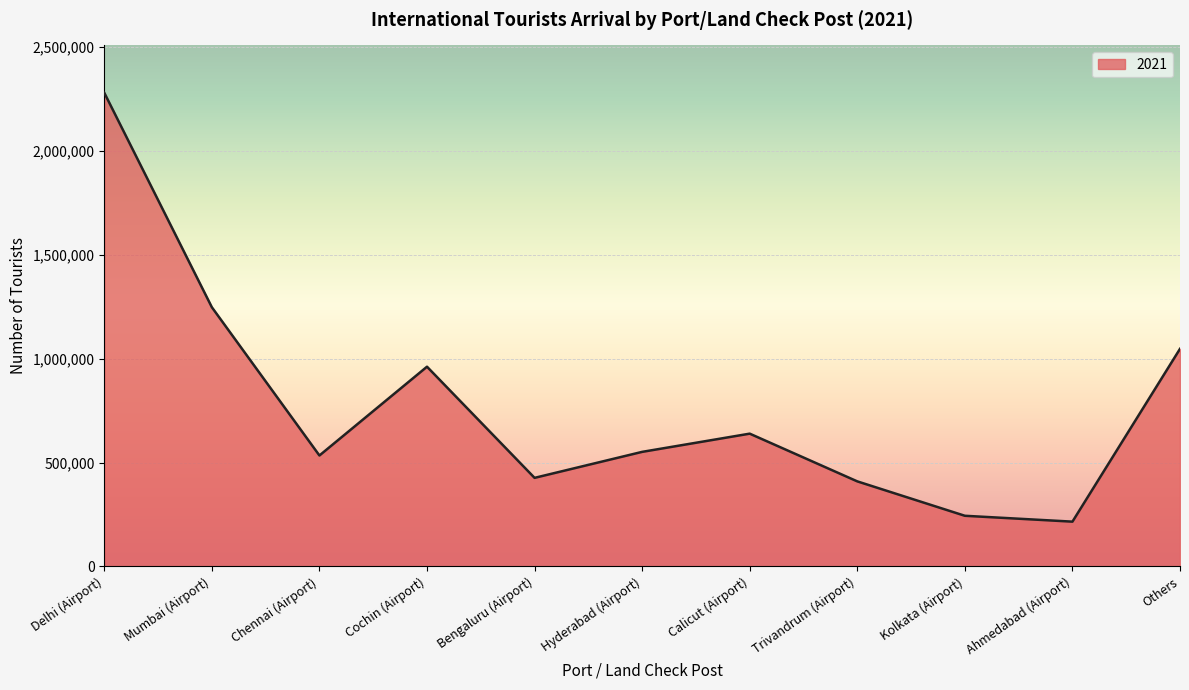

Does the chart have visible grid lines?

Yes